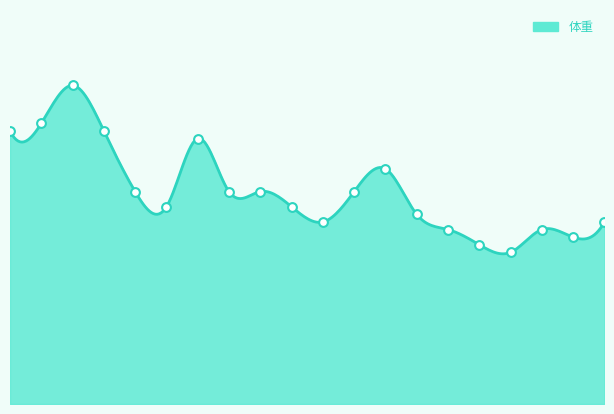

Approximately how many times larger is the value at 5.0 compared to 15.0?

1.0